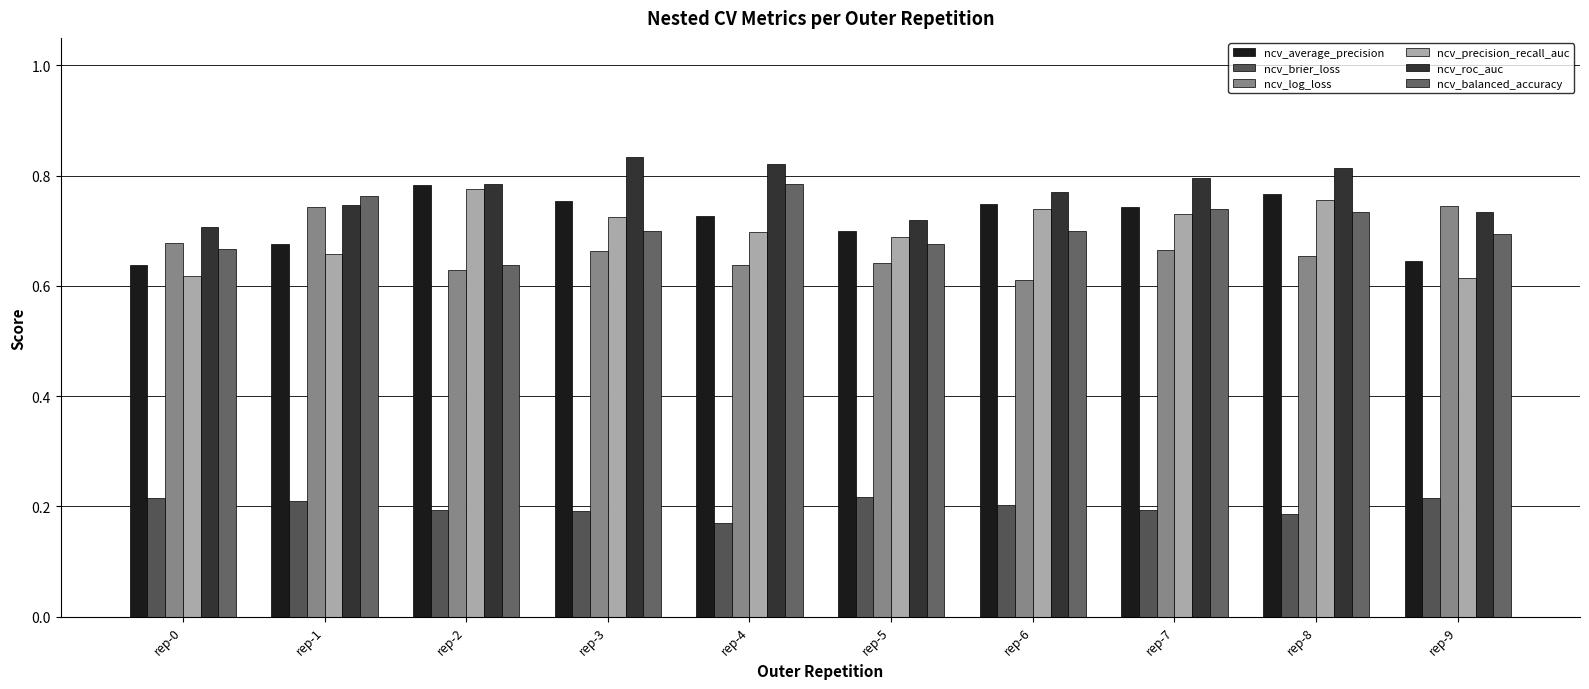

What is the average value of the ncv_brier_loss series?

0.2